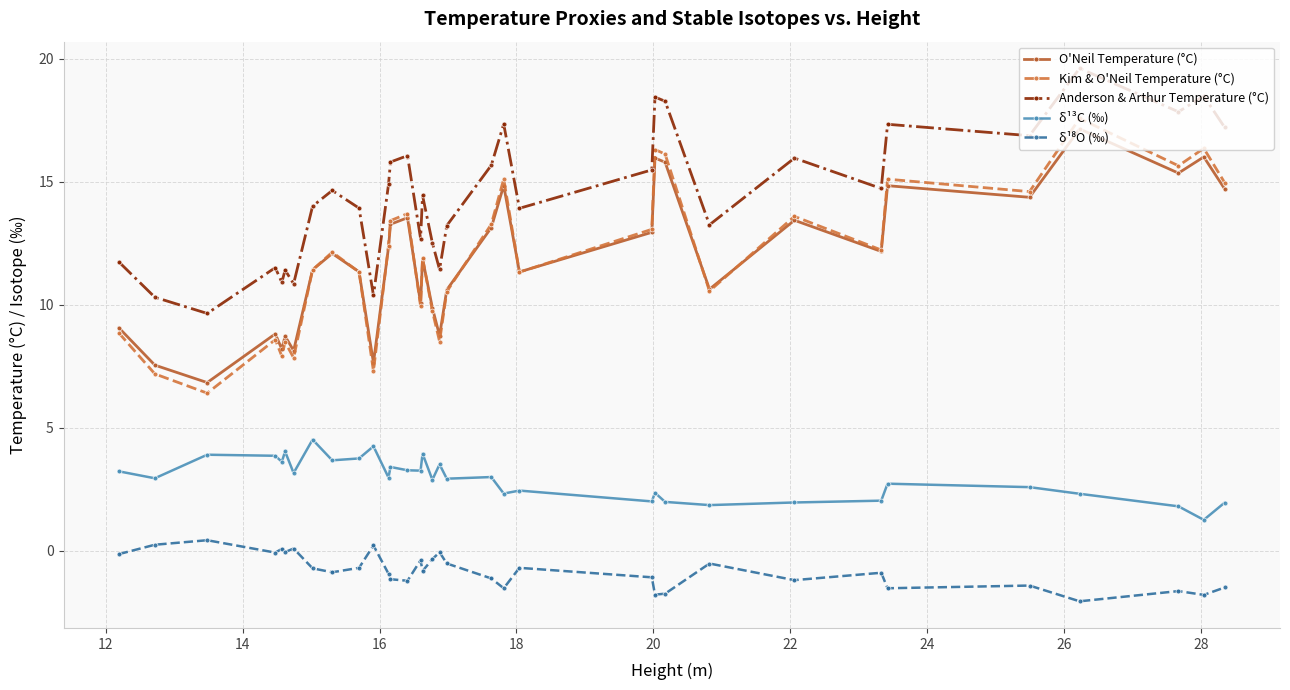

True or false: Anderson & Arthur Temperature (°C) and O'Neil Temperature (°C) intersect in this chart.

False